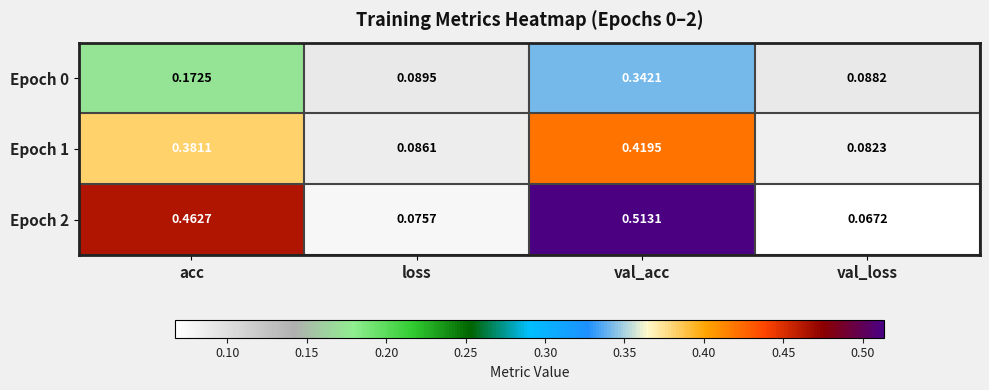

Which label corresponds to the smallest value in the chart?

val_loss